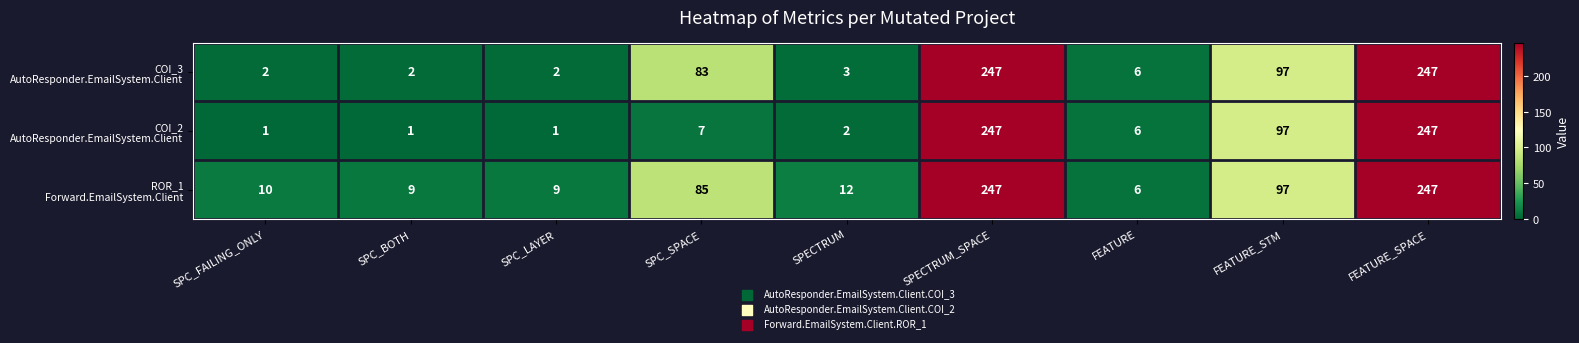

At how many categories does at least one series exceed 22?

4